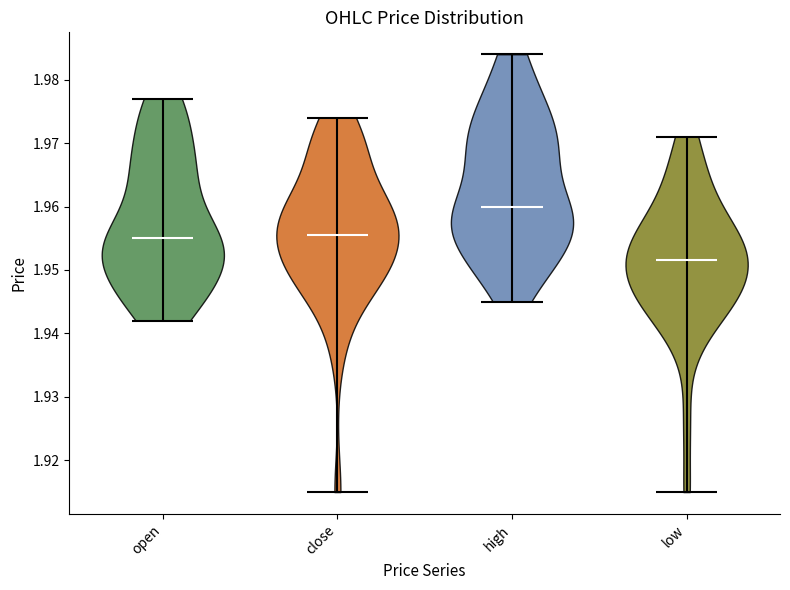

Where does the median line of the violin for close sit on the y-axis? The values are not printed on the chart, so give them approximately, as read against the axis.

1.956